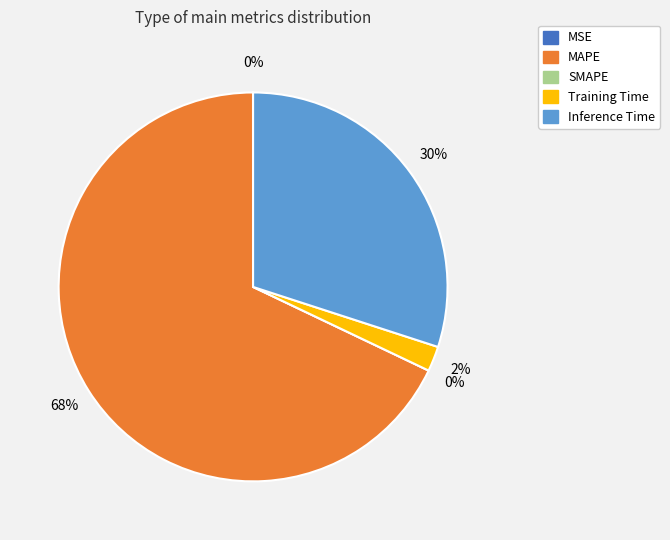

Rank the categories by value from highest to lowest.

MAPE, Inference Time, Training Time, MSE, SMAPE